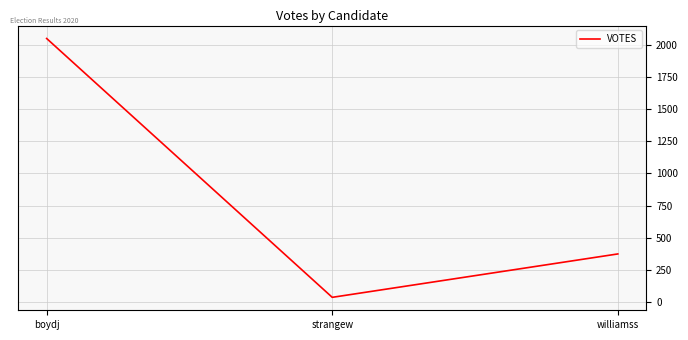

How many values are below 375?

1